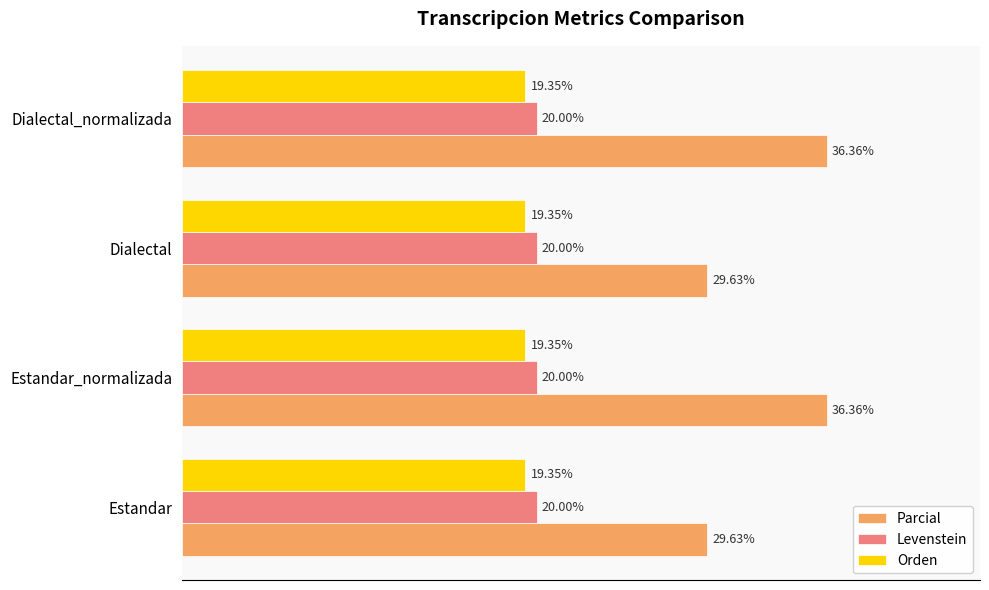

Which series has the largest range (max minus min)?

Parcial